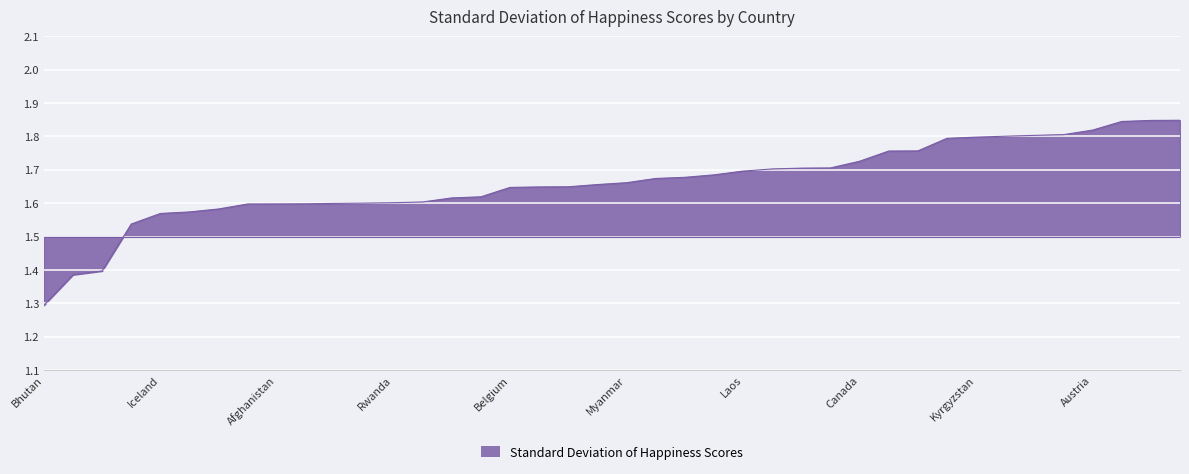

What is the average value?

1.7